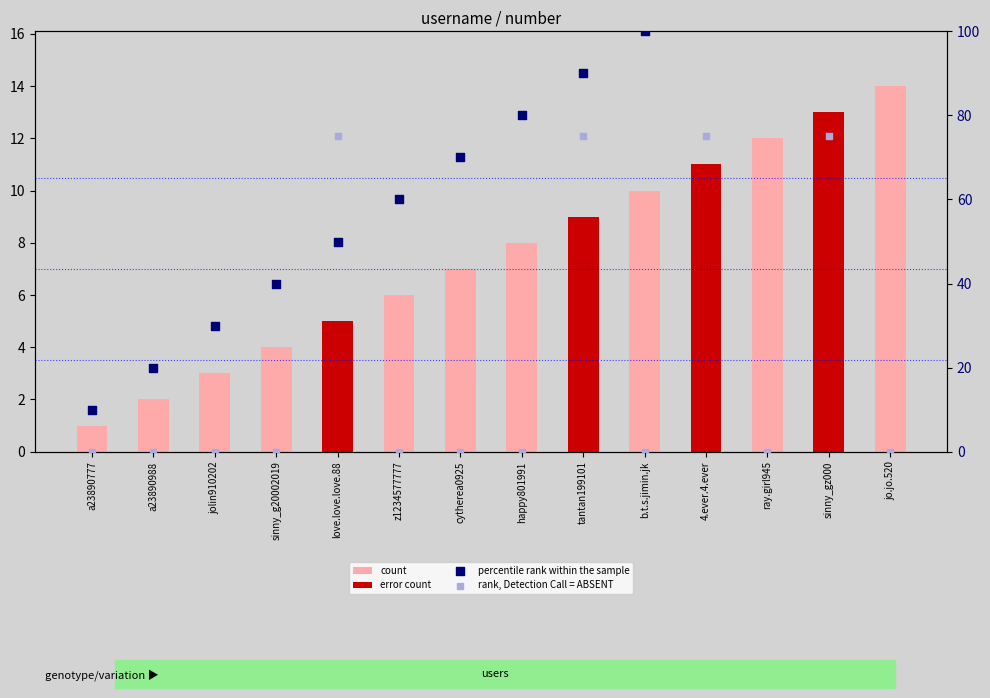

Which series has the widest spread of Y values?

percentile rank within the sample